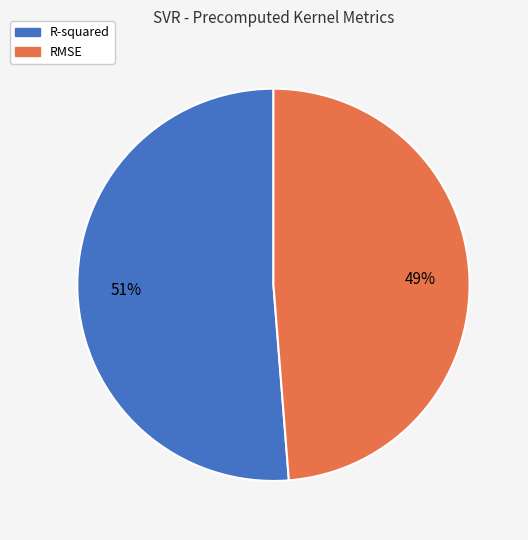

What percentage is the R-squared slice, to the nearest percent?

51%